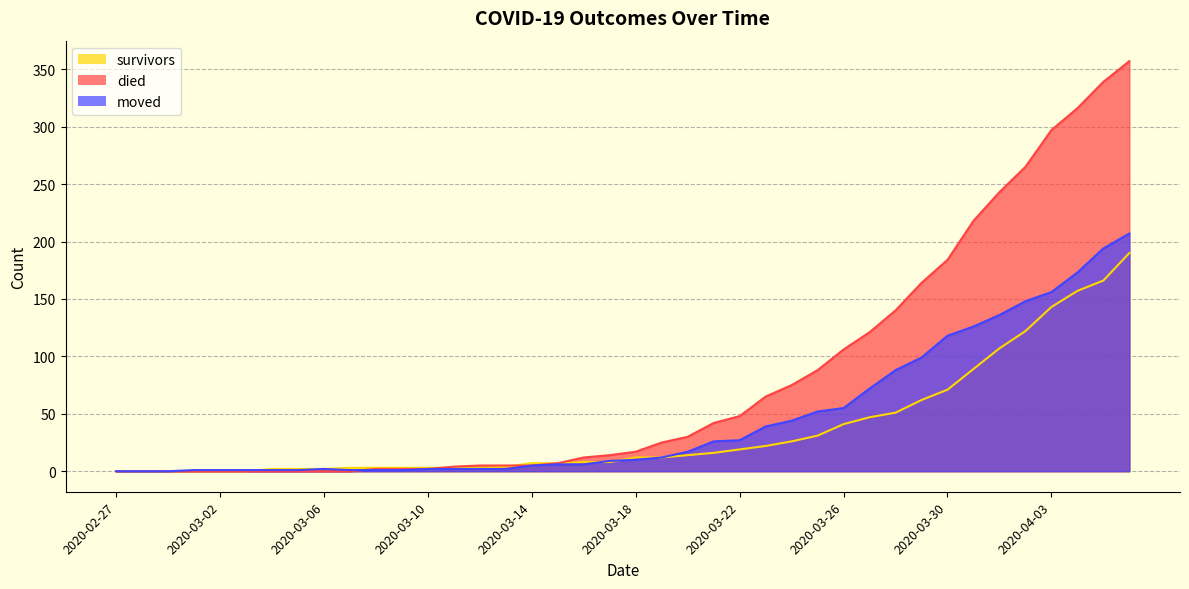

Between 2020-03-14 and 2020-03-20, which series saw the biggest shift?

died